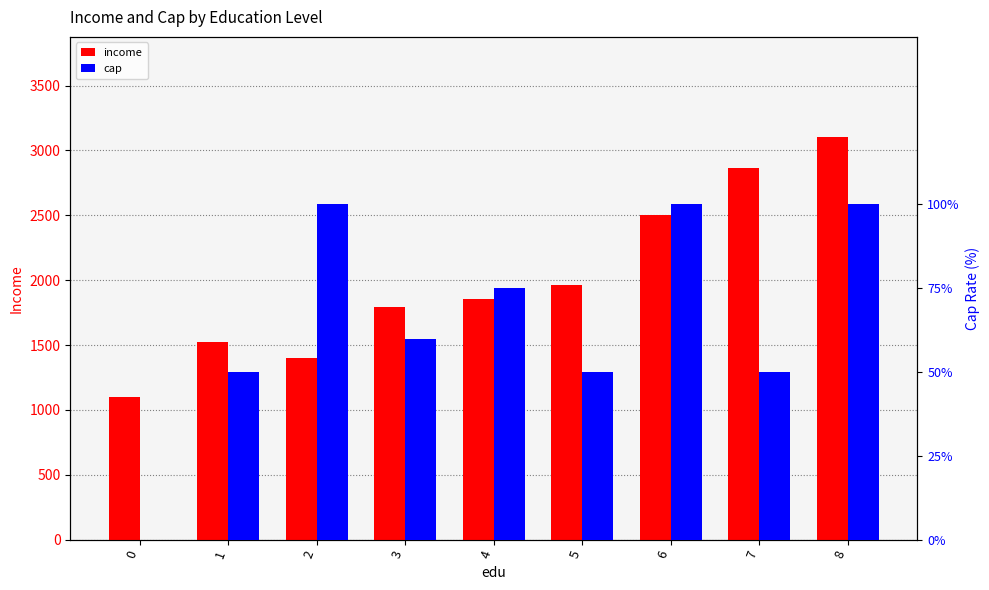

What is the average value of the income series?

2011